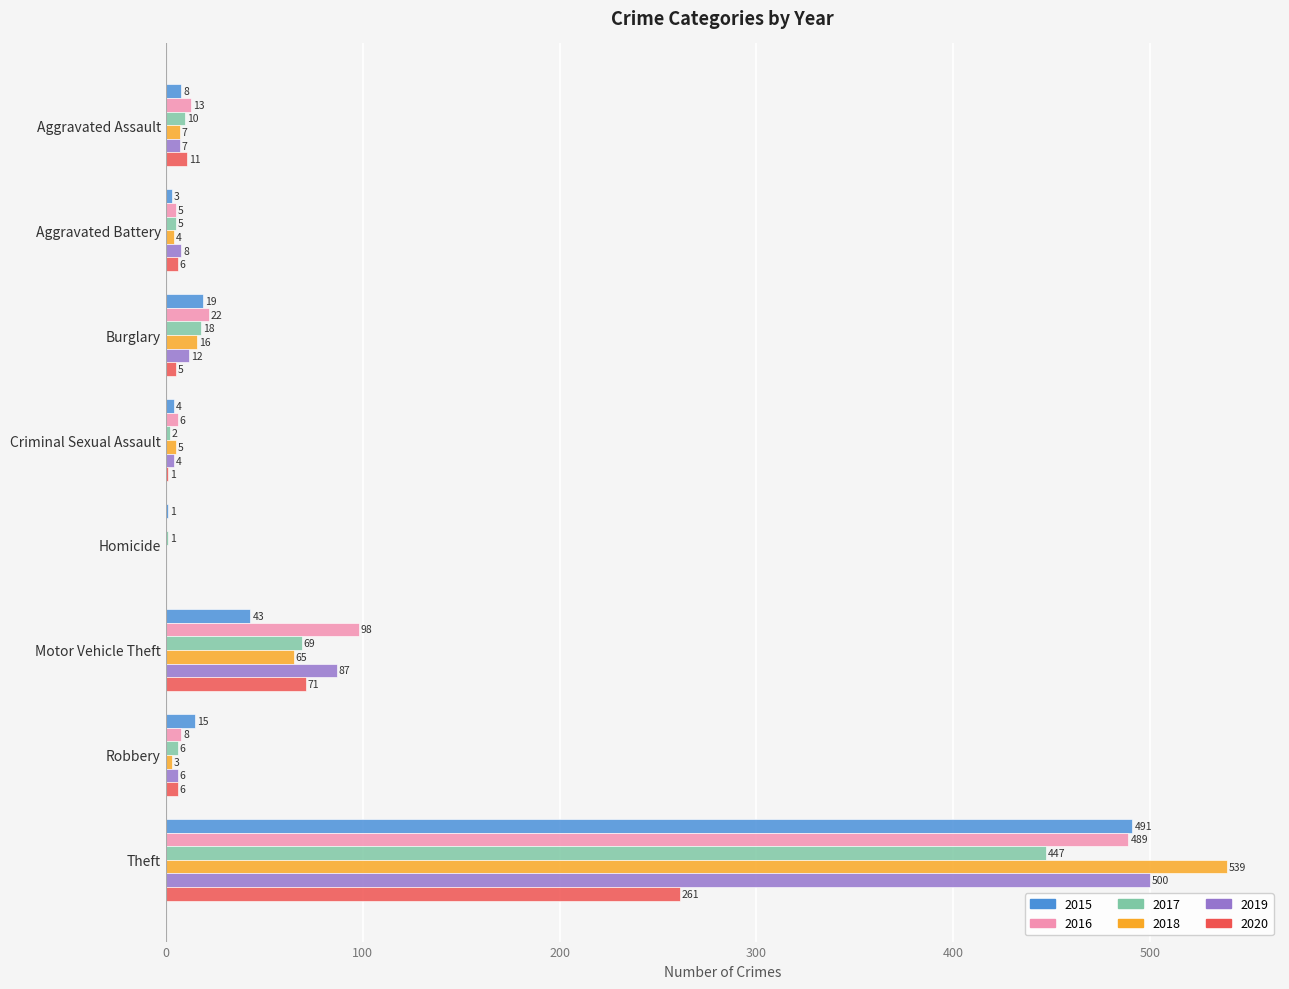

True or false: 2020 has a value of -149 at Homicide.

False